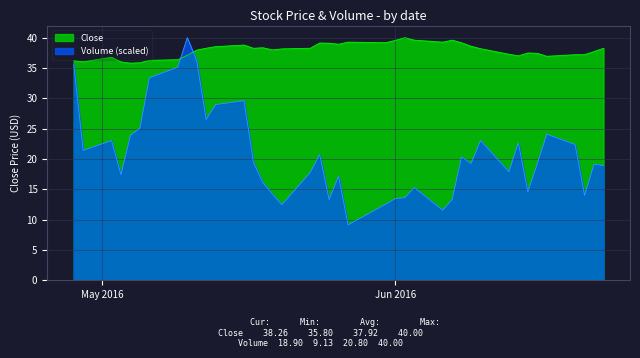

What is the greatest value displayed?

40.0